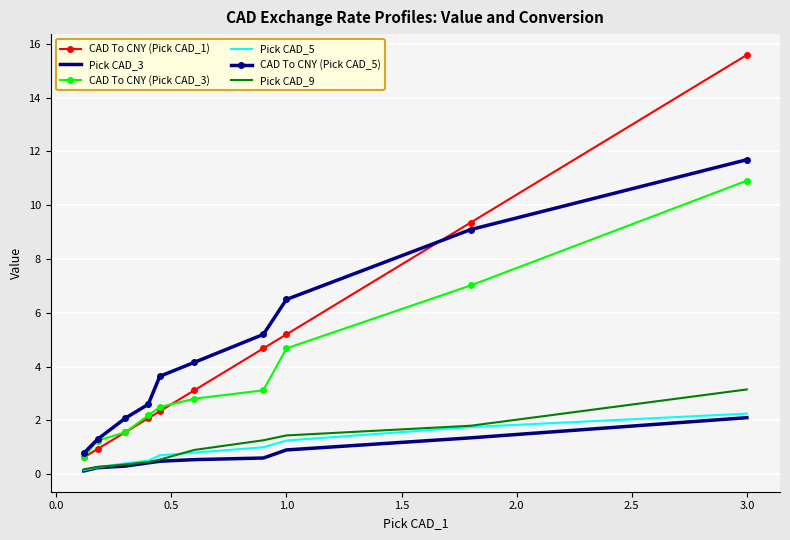

True or false: Pick CAD_5 and CAD To CNY (Pick CAD_5) intersect in this chart.

False